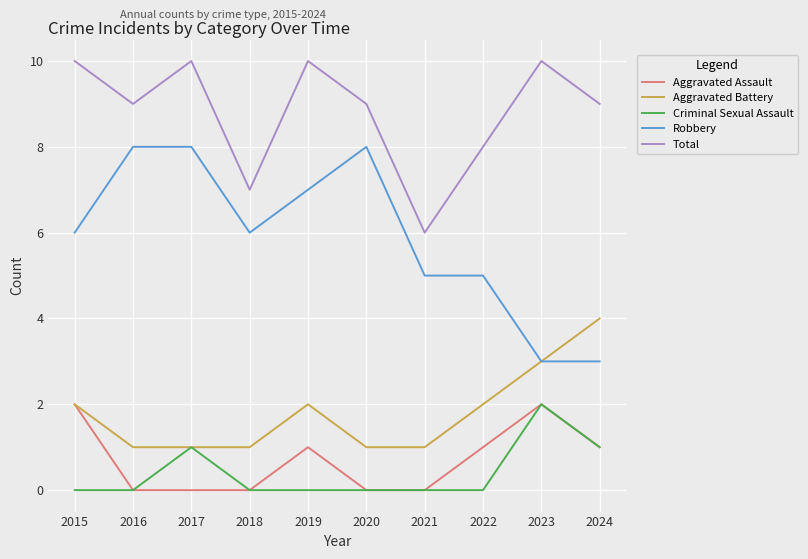

How many lines are shown in the chart?

5